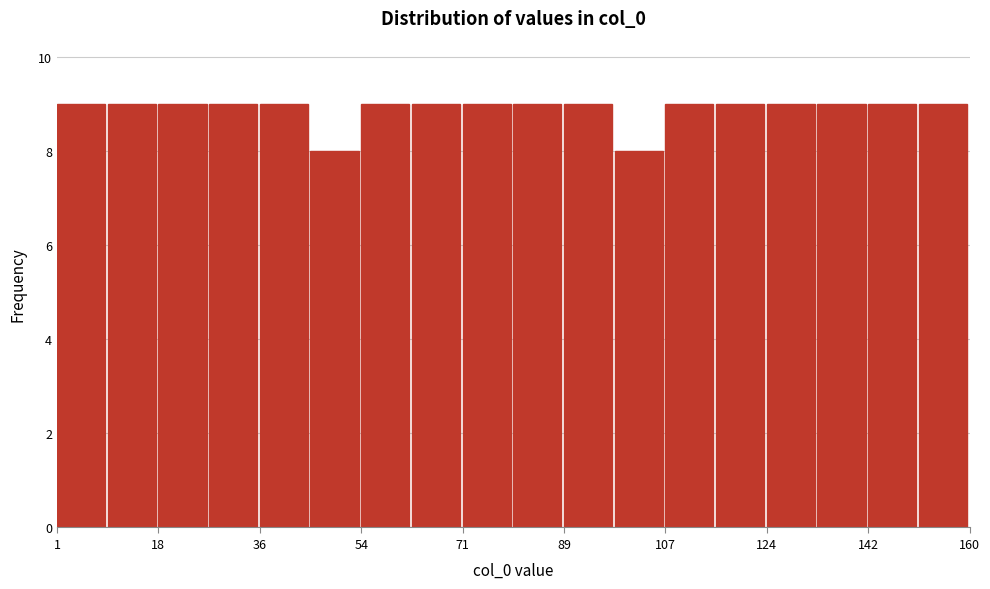

Reading left to right, list every bar in this chart as the range it spans on the x-axis followed by its height. Neither the bar edges nor the heights are printed on the chart, so give them approximately, as read against the axes.

2 to 10: 9
10 to 18: 9
18 to 28: 9
28 to 36: 9
36 to 46: 9
46 to 54: 8
54 to 62: 9
62 to 72: 9
72 to 80: 9
80 to 90: 9
90 to 98: 9
98 to 108: 8
108 to 116: 9
116 to 124: 9
124 to 134: 9
134 to 142: 9
142 to 152: 9
152 to 160: 9